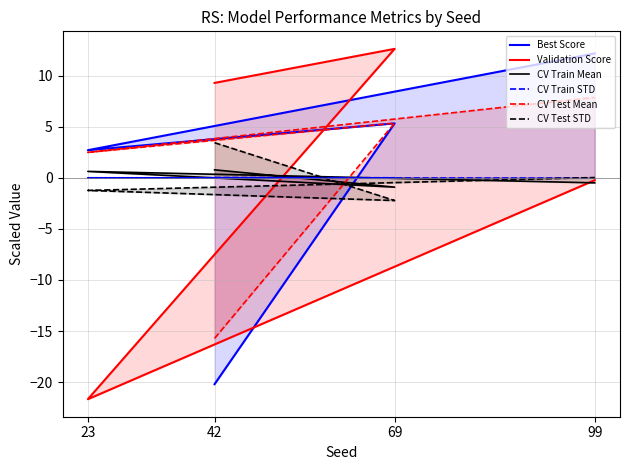

What is the difference between the Validation Score values at 23 and 42?

31.0